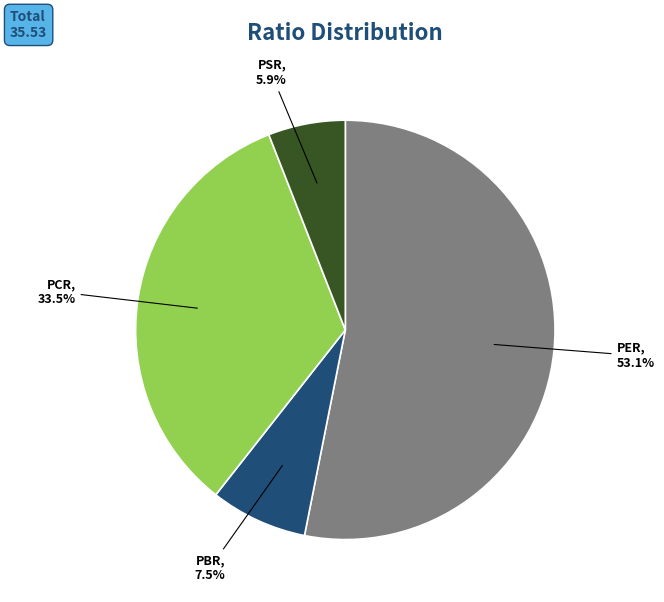

Is there a majority slice in this chart?

Yes